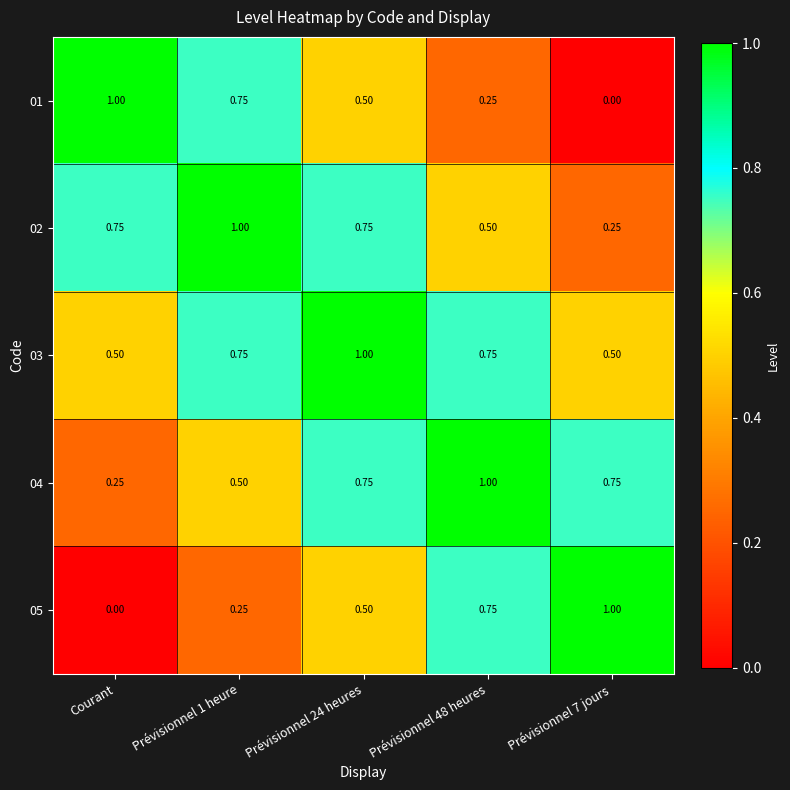

At which label does 05 reach its minimum?

Courant